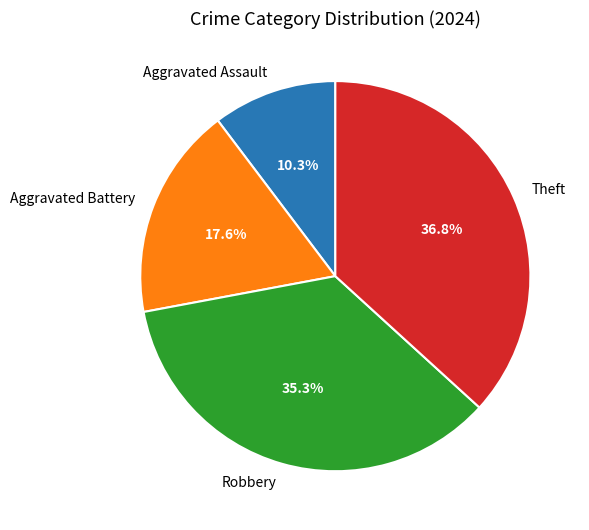

Between Aggravated Assault and Aggravated Battery, which is larger?

Aggravated Battery